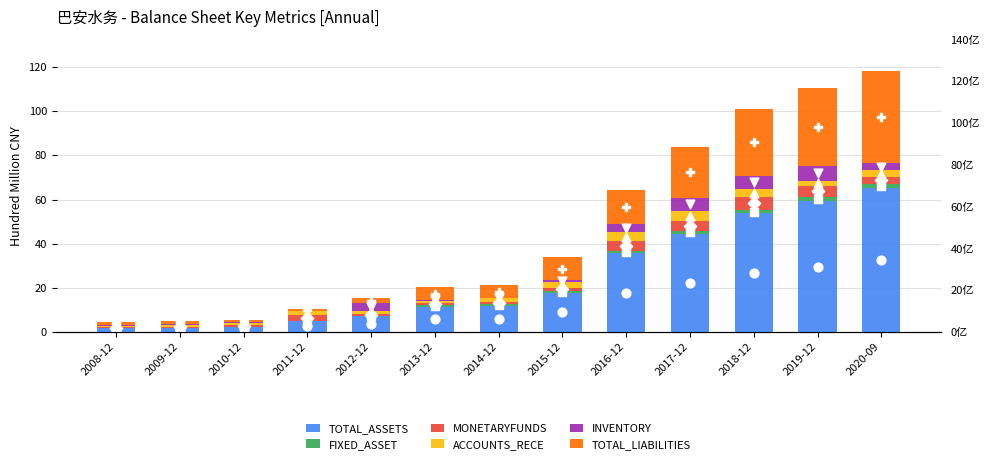

At how many categories does at least one series exceed 53?

3